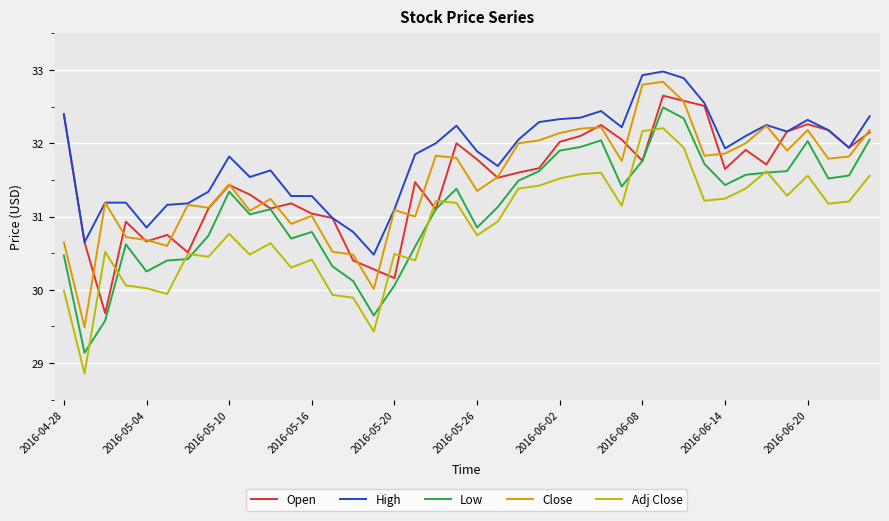

True or false: Close and Low cross at least once.

False